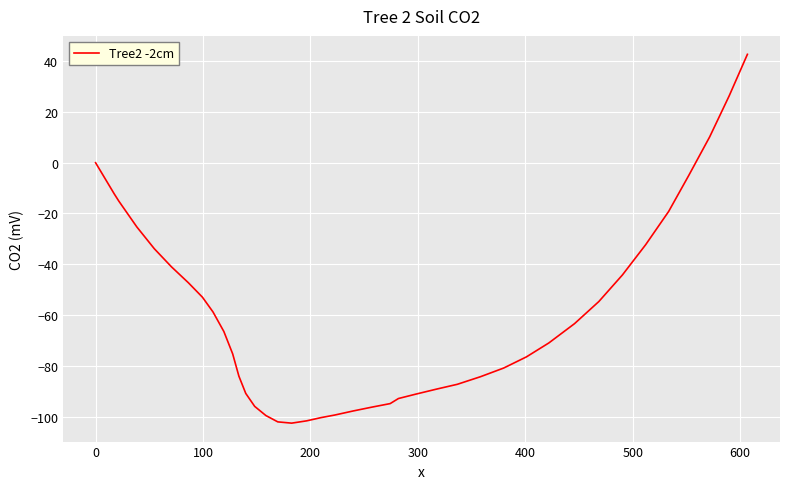

What is the minimum value shown in the chart?

-102.6